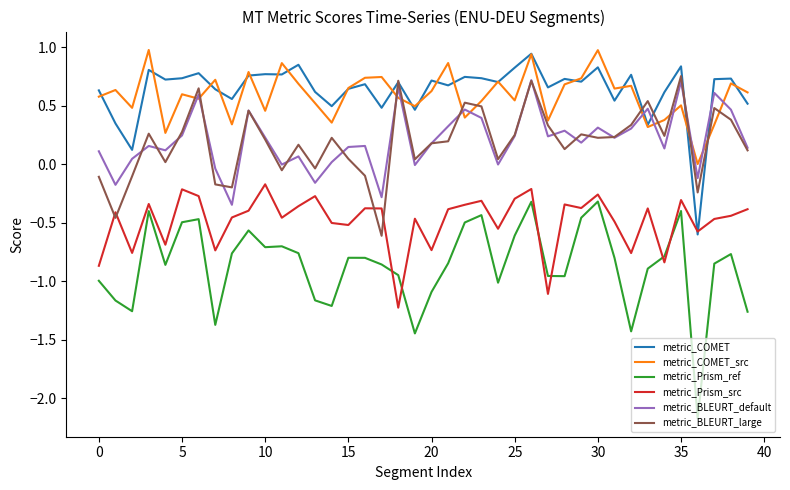

What is the minimum value shown in the chart?

-2.2